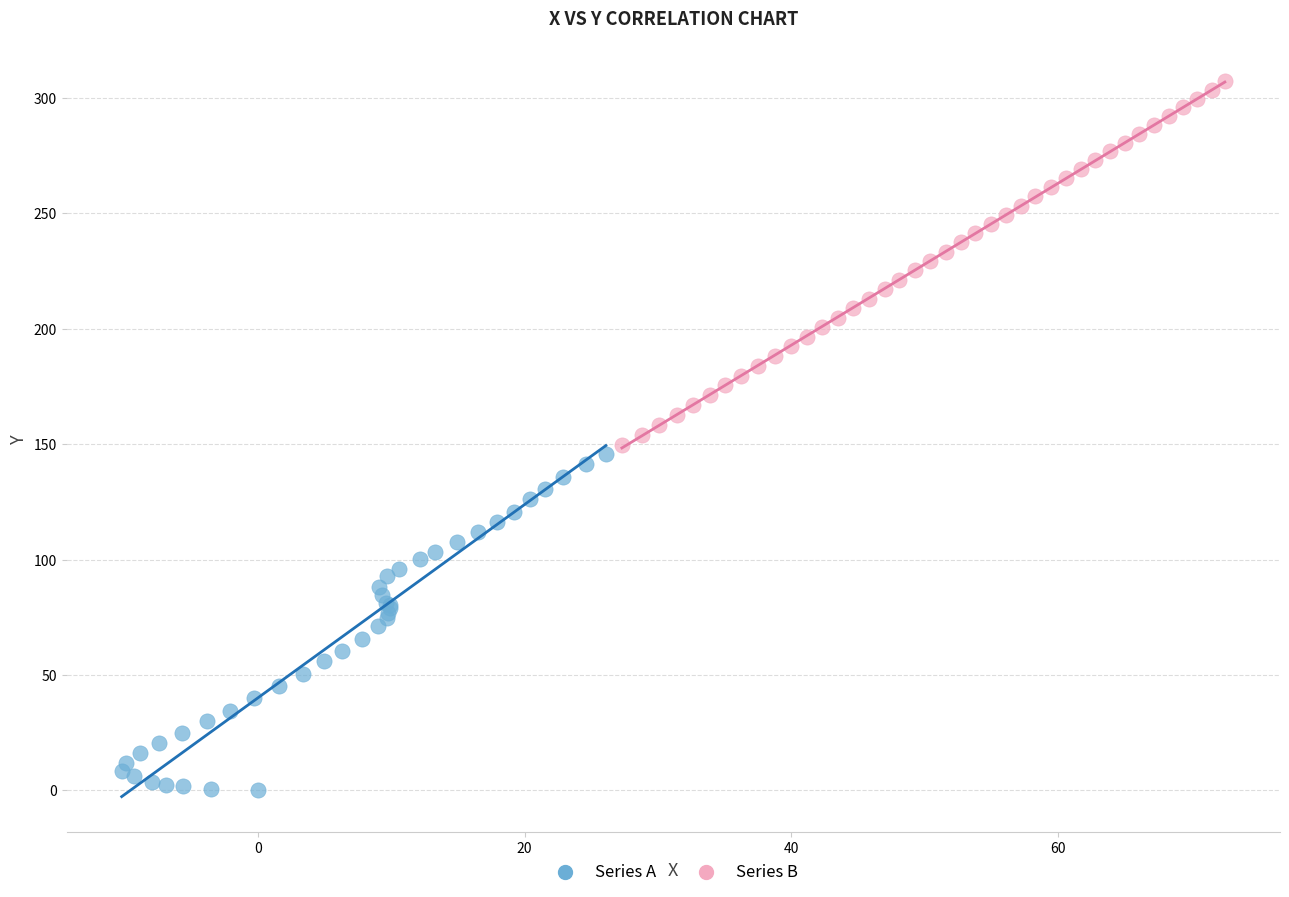

Which series contains the highest Y value?

Series B